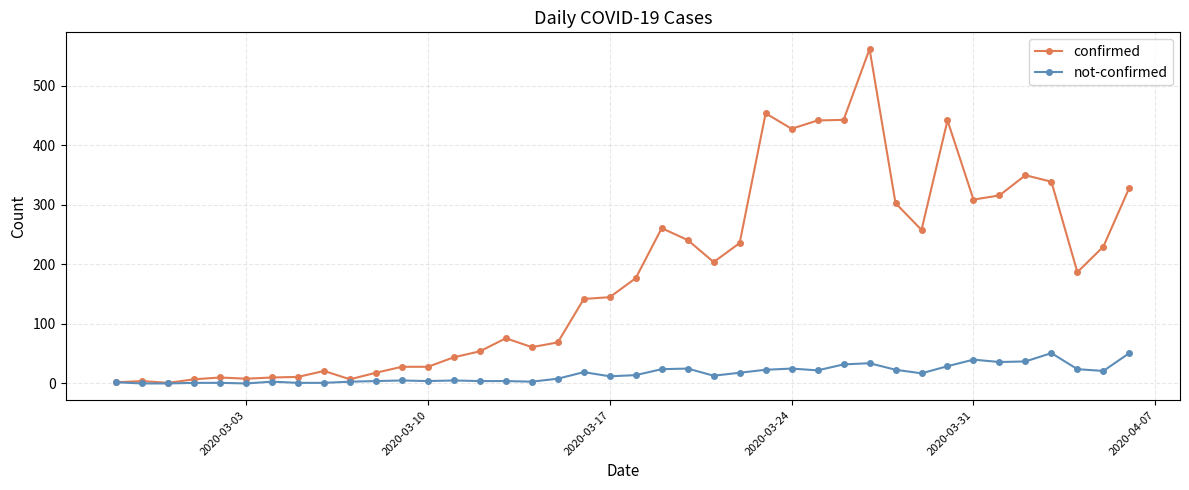

List the series in order of their peak value, lowest first.

not-confirmed, confirmed